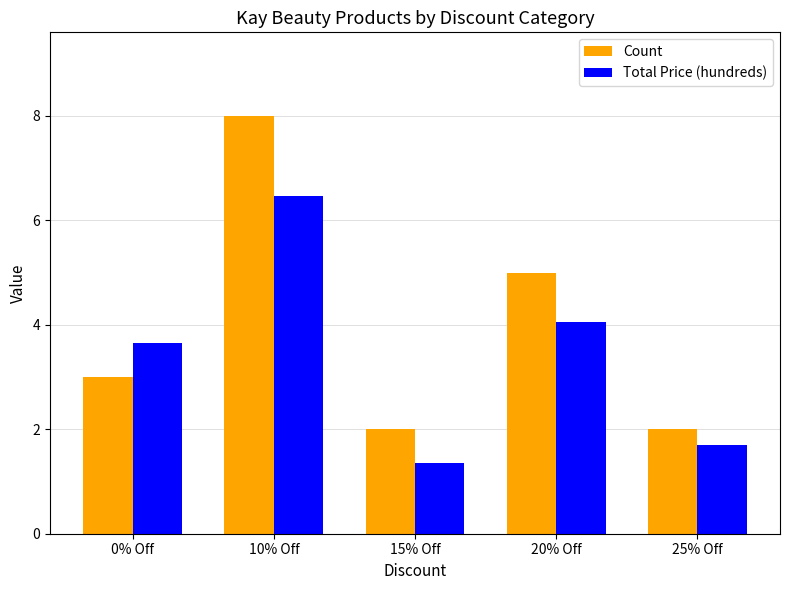

What is the label of the 4th bar from the right?

10% Off